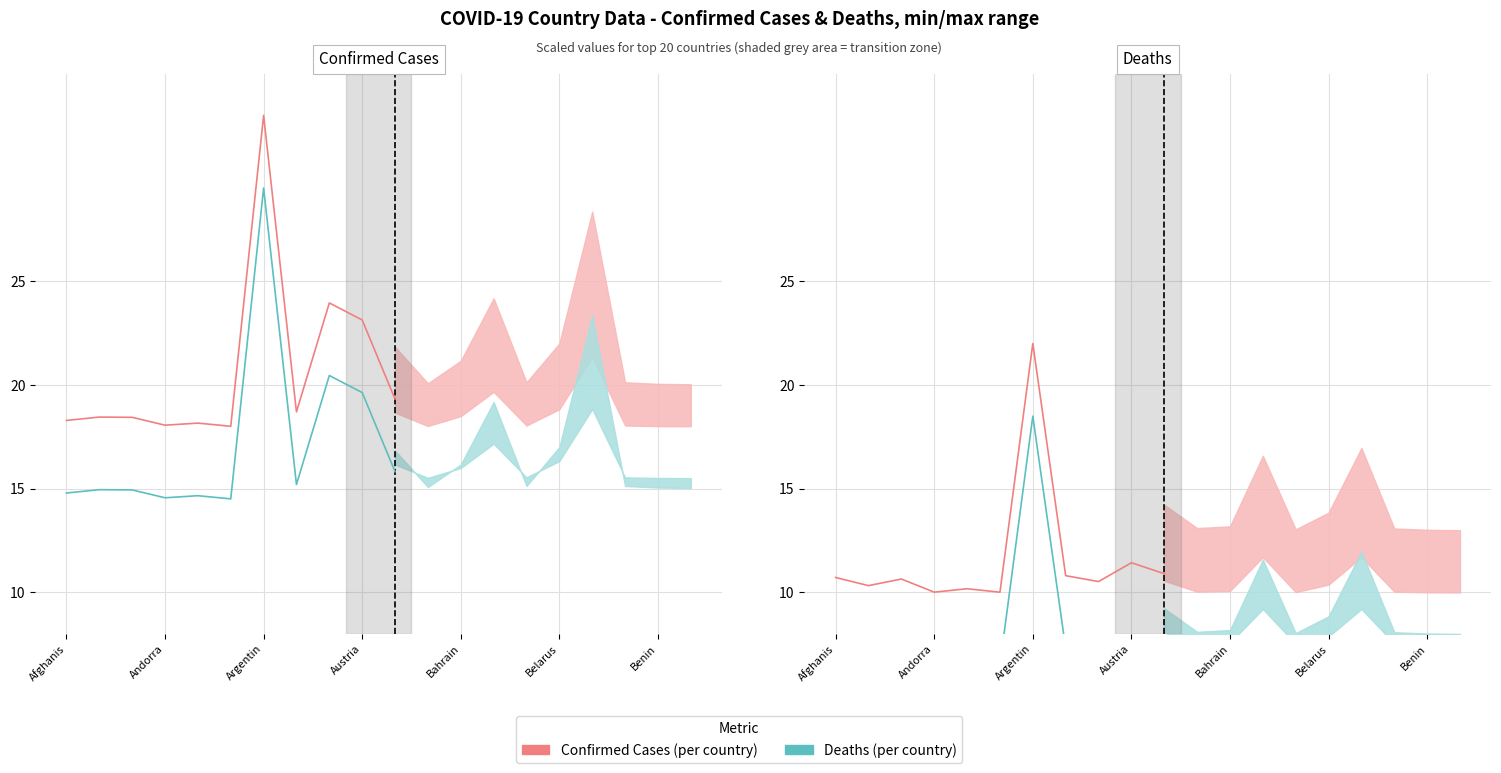

How many lines are shown in the chart?

2